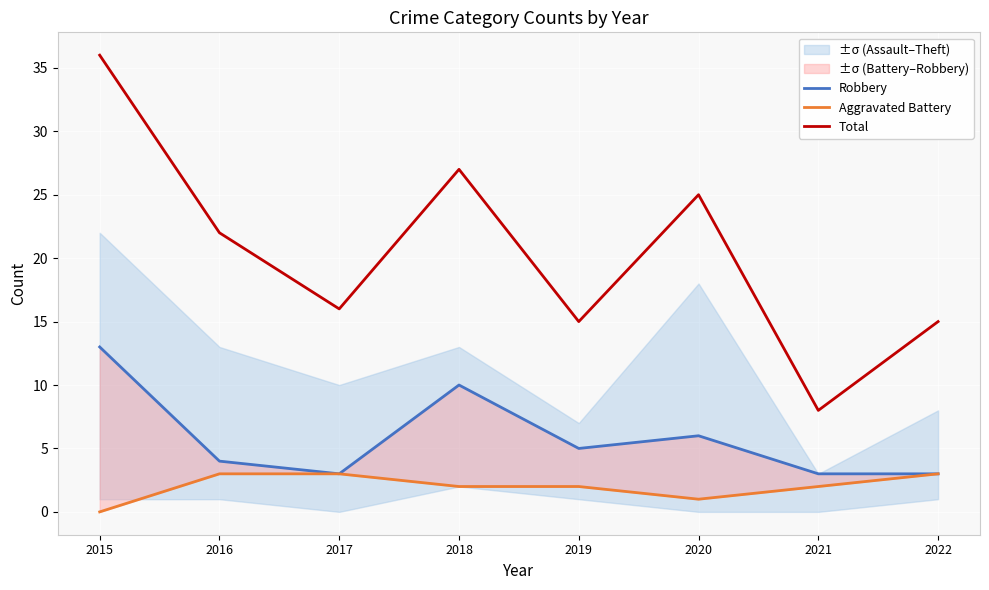

True or false: Robbery and Total cross at least once.

False